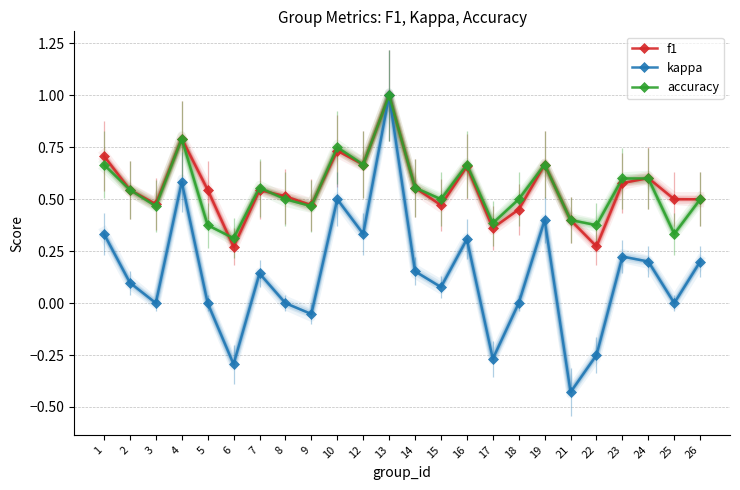

At which label does f1 reach its minimum?

6